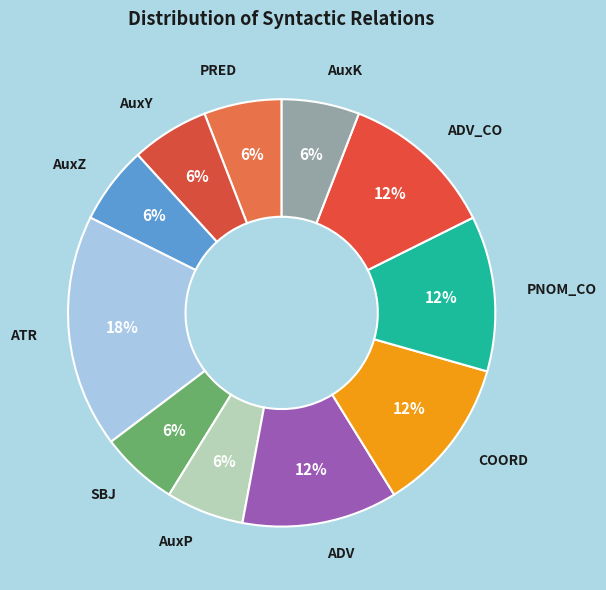

Which slice is the largest?

ATR